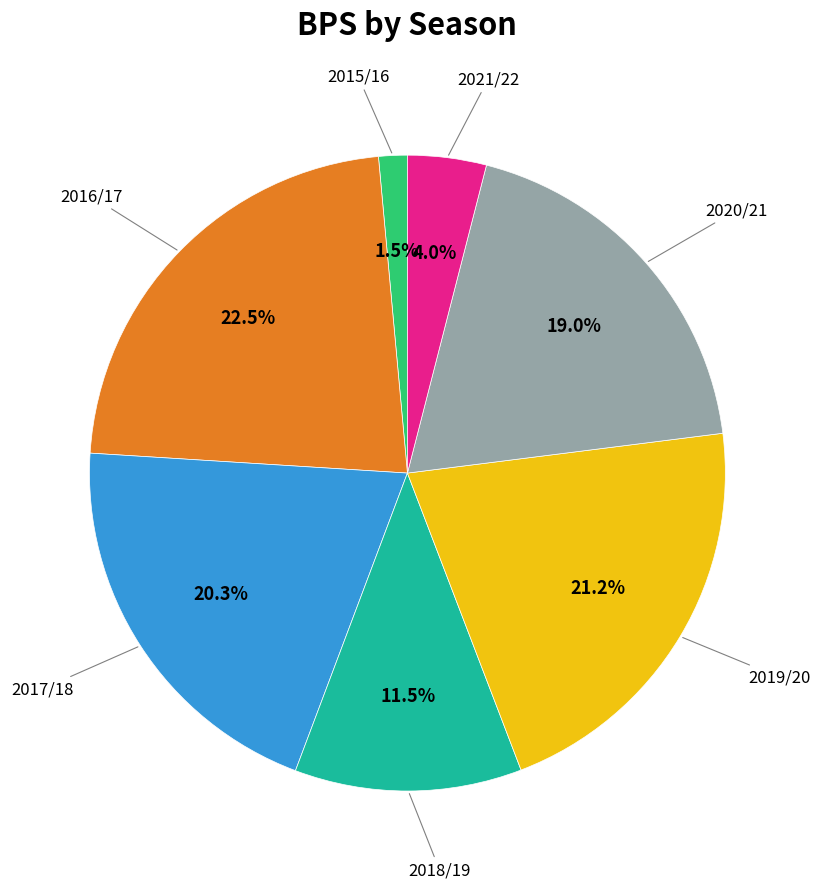

Is there any slice that represents more than half of the pie?

No